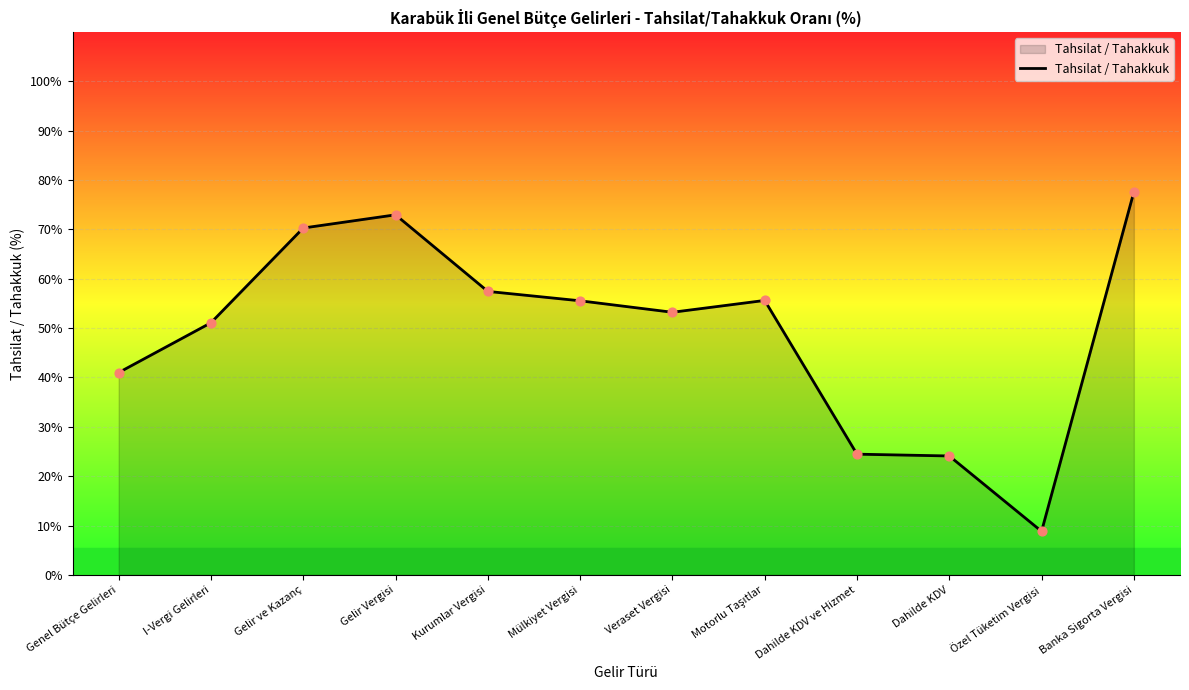

Between Dahilde KDV ve Hizmet and Mülkiyet Vergisi, which is larger?

Mülkiyet Vergisi